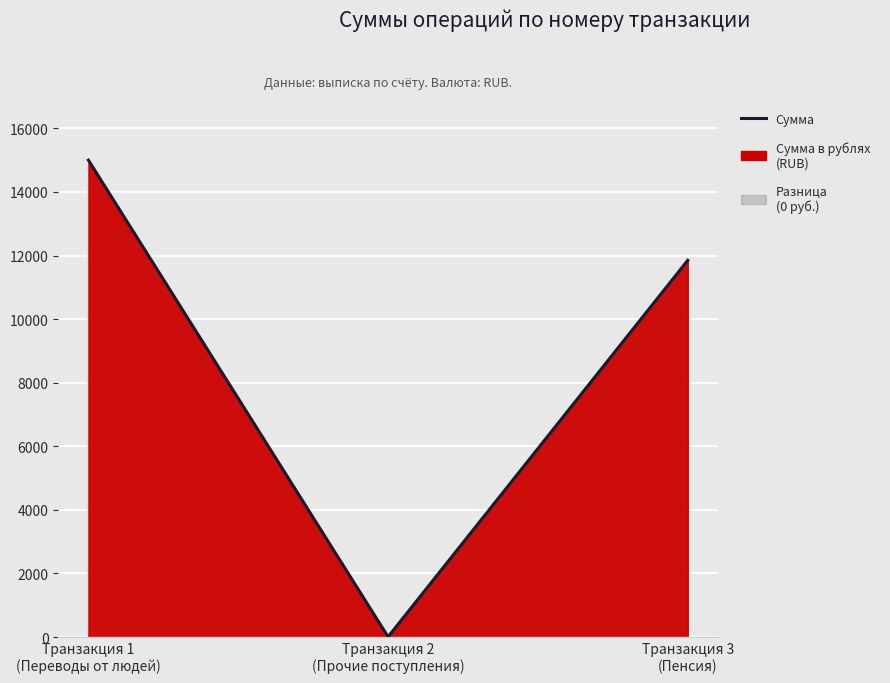

Where is the data nearest to the value 7503?

Транзакция 3
(Пенсия)